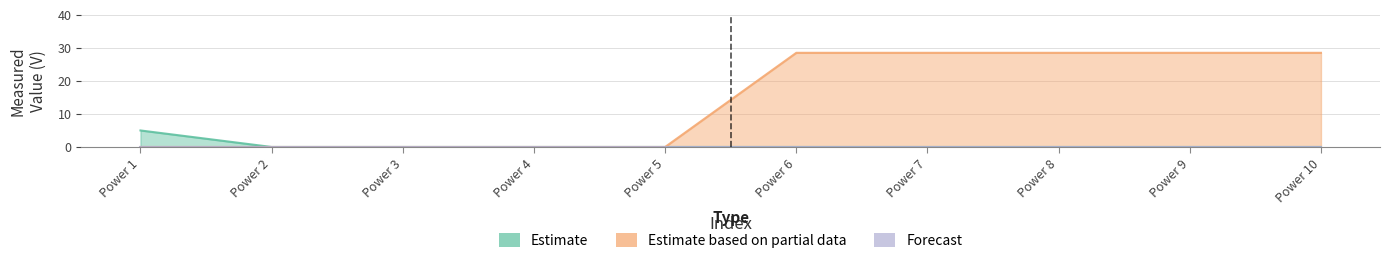

Which category has the lowest value across all series?

Power 2